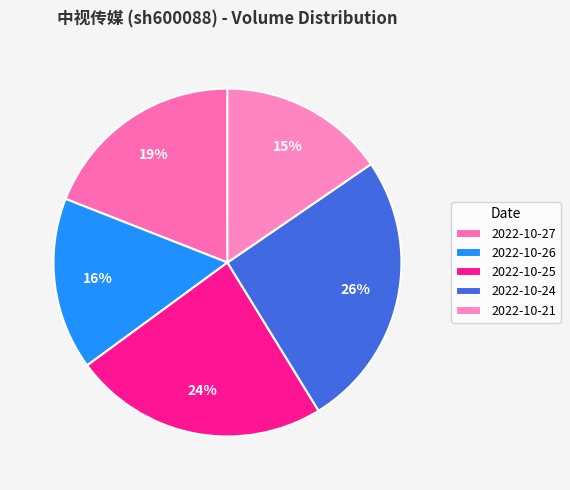

To the nearest percent, what portion does 2022-10-21 represent?

15%